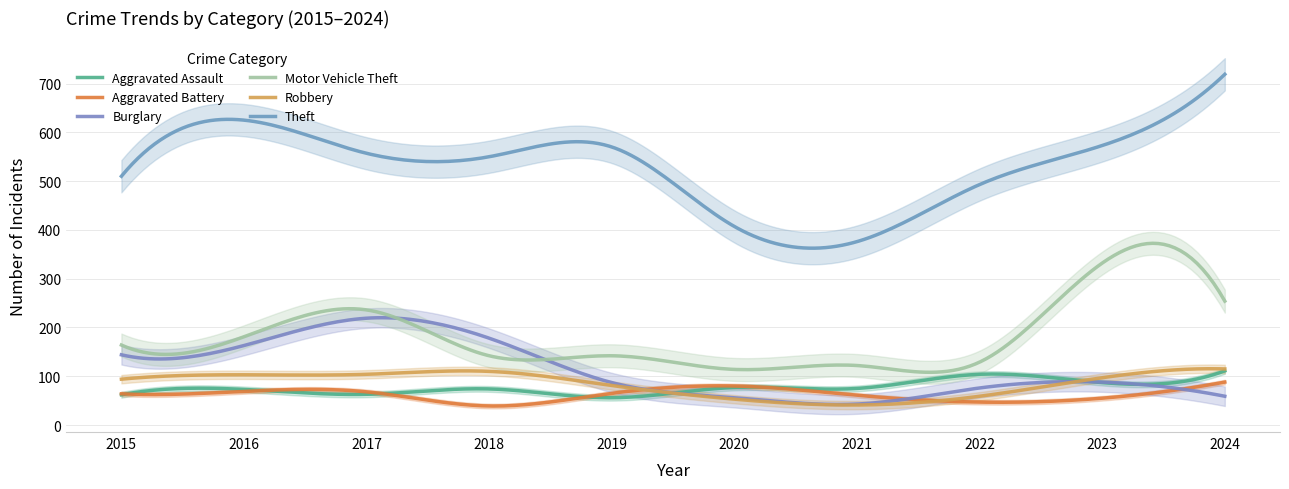

What is the average value of the Theft series?

530.5